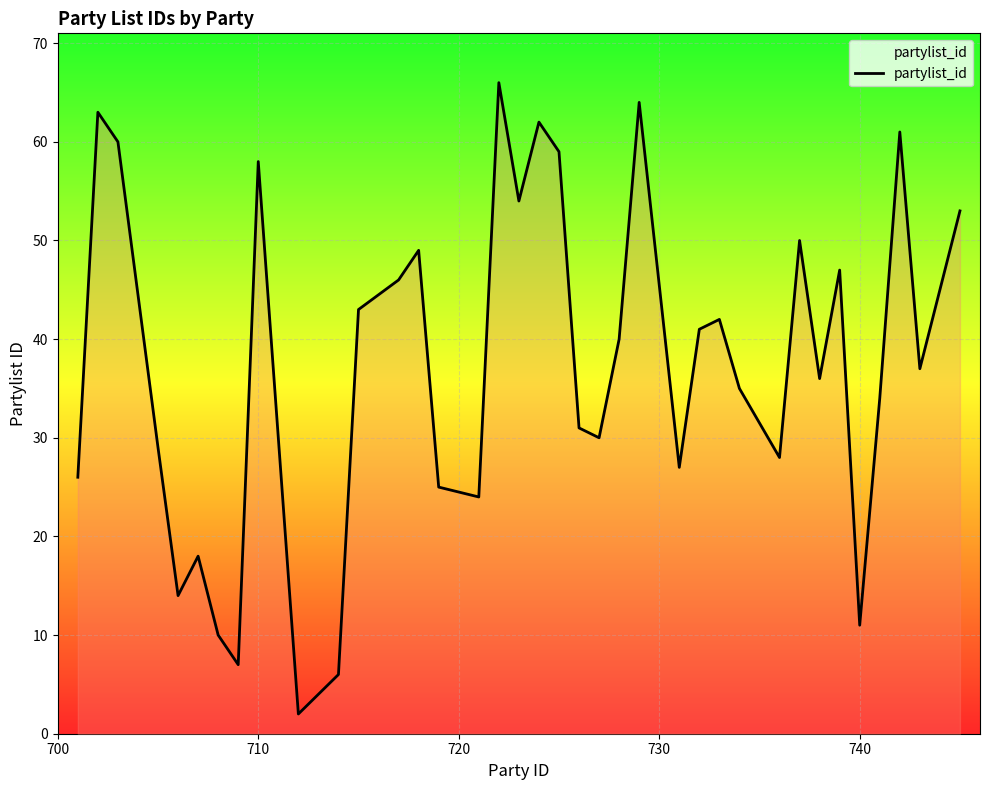

Reading left to right, what are all the values shown in this chart?

26	63	60	29	14	18	10	7	58	2	6	43	46	49	25	24	66	54	62	59	31	30	40	64	27	41	42	35	28	50	36	47	11	34	61	37	53